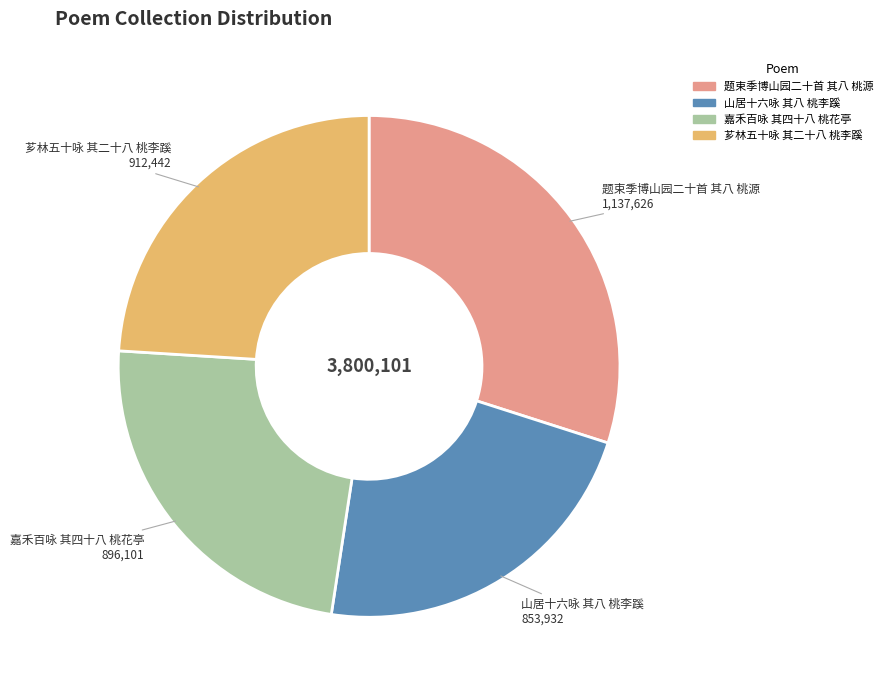

Approximately how many times larger is the value at 题束季博山园二十首 其八 桃源 compared to 芗林五十咏 其二十八 桃李蹊?

1.2